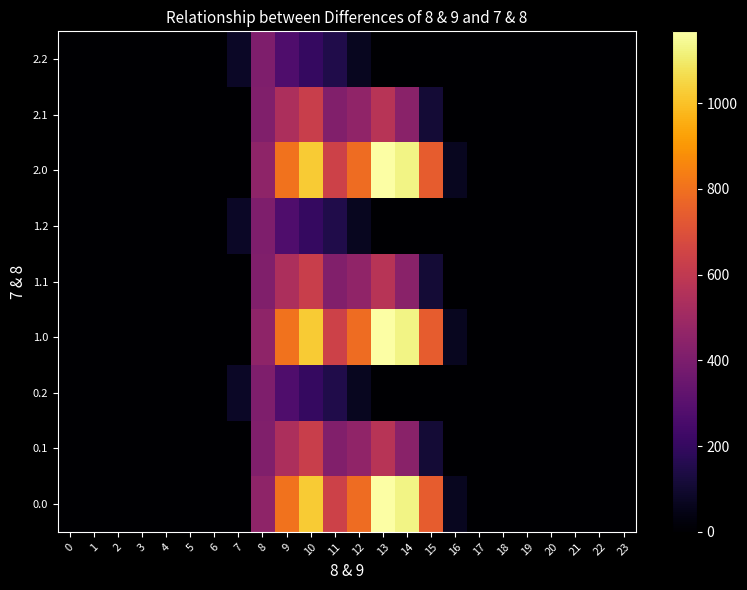

At 12, list the series in order from smallest to largest.

0.2, 1.2, 2.2, 0.1, 1.1, 2.1, 0.0, 1.0, 2.0